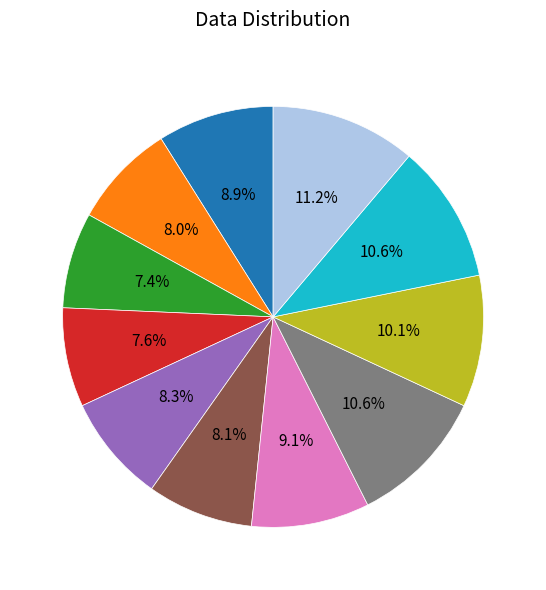

Does any single category account for the majority?

No